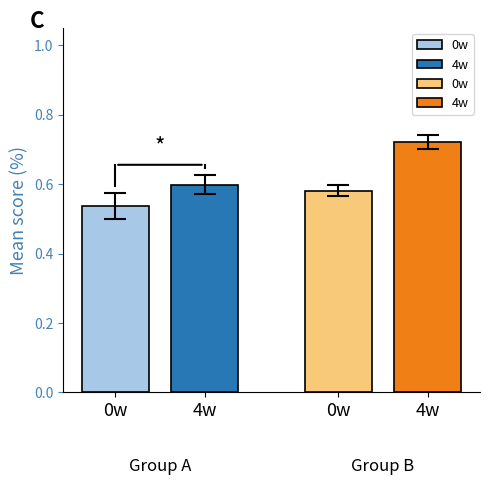

How many bars are there in total?

4